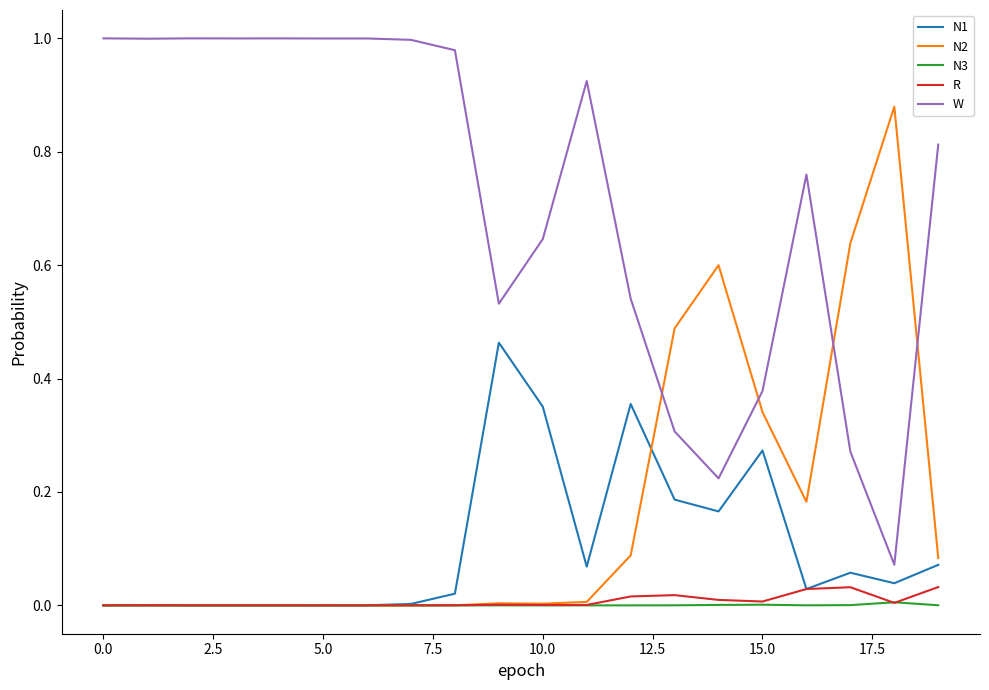

True or false: W and N1 cross at least once.

False